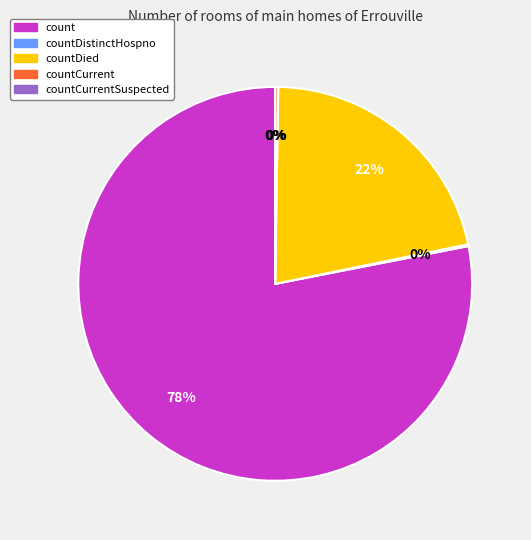

How many slices are in this pie chart?

5